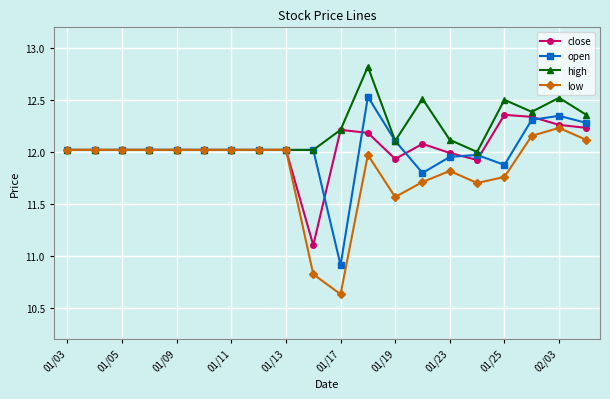

How many lines are shown in the chart?

4